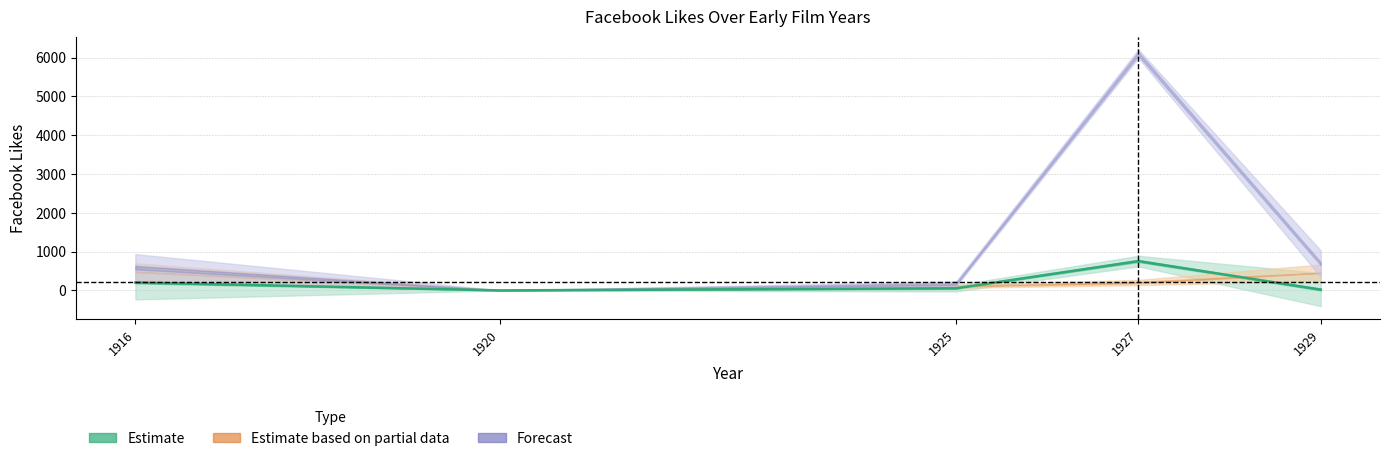

Rank the categories by value from lowest to highest.

1920, 1929, 1925, 1916, 1927